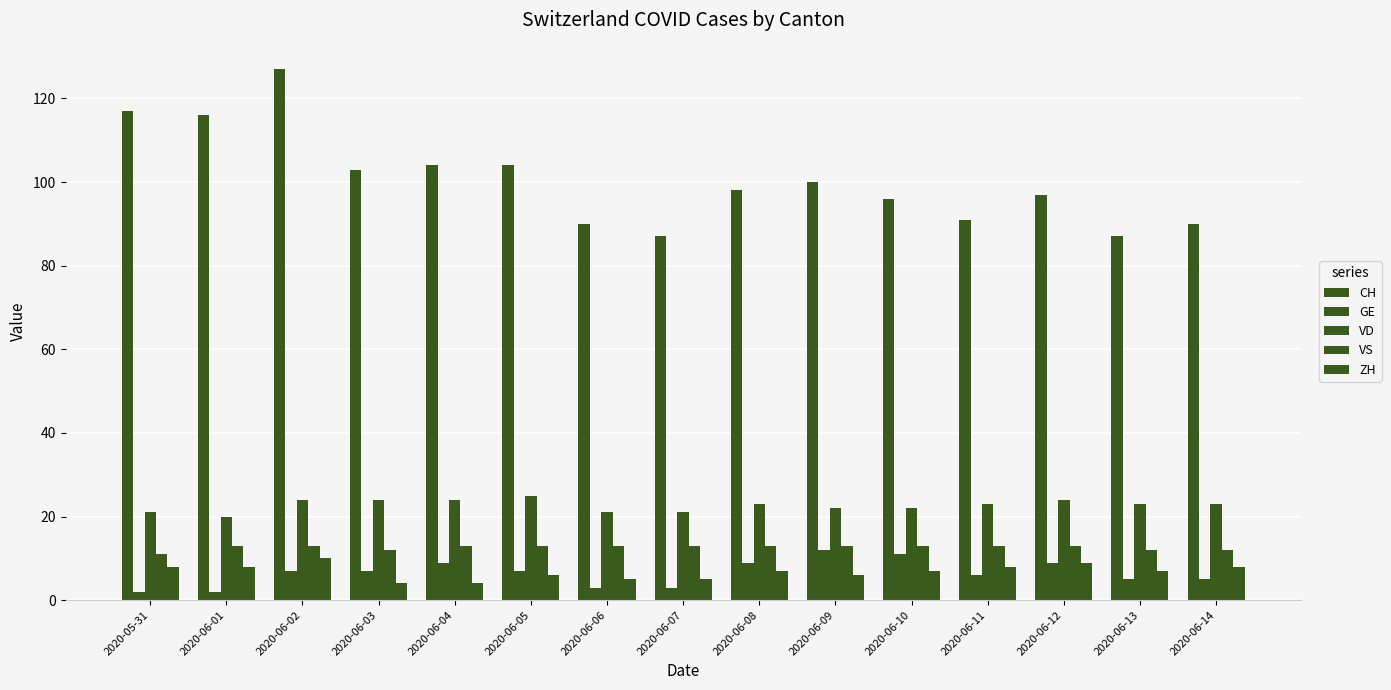

How many bars are there in each group?

5